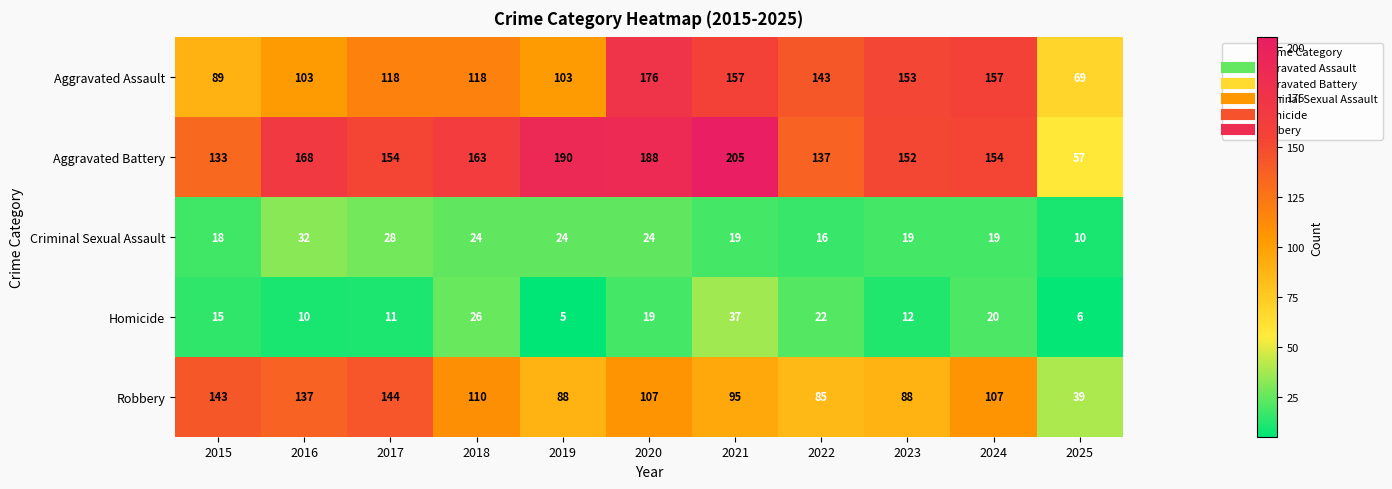

List the series in order of their peak value, lowest first.

Criminal Sexual Assault, Homicide, Robbery, Aggravated Assault, Aggravated Battery